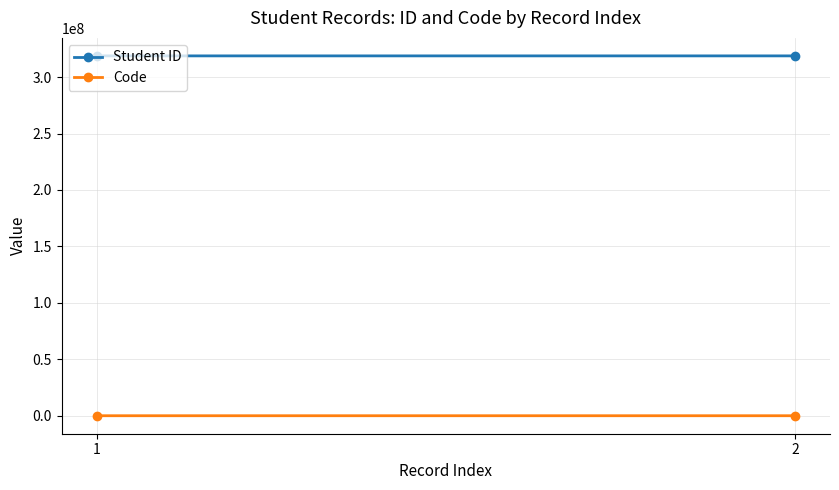

Rank the series by their maximum value, from highest to lowest.

Student ID, Code